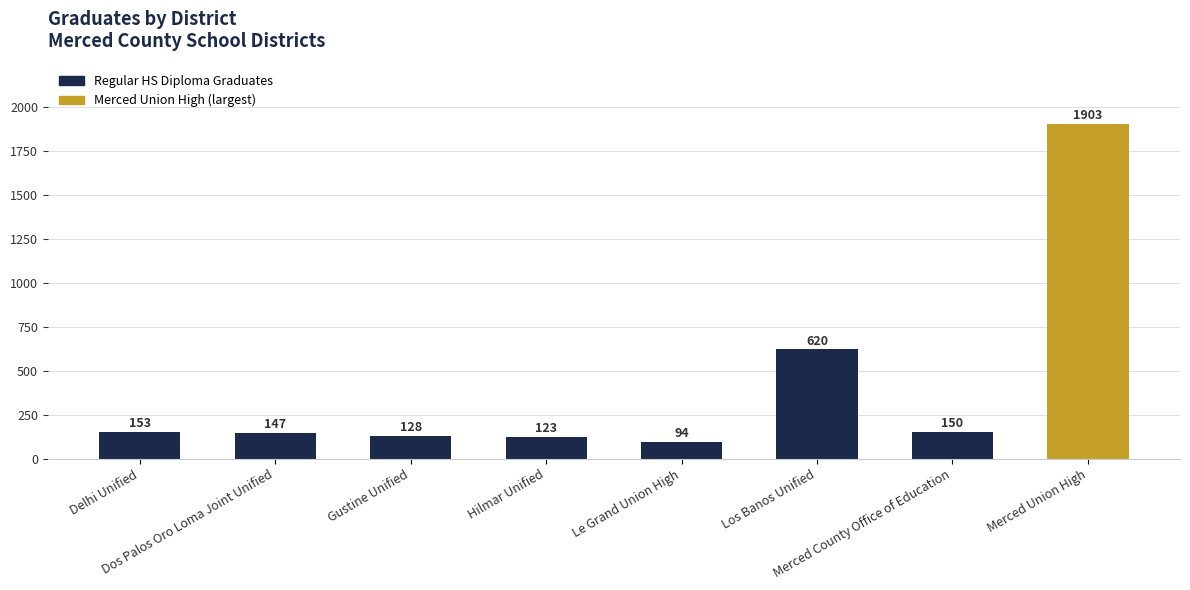

The value at Gustine Unified is 51. True or false?

False